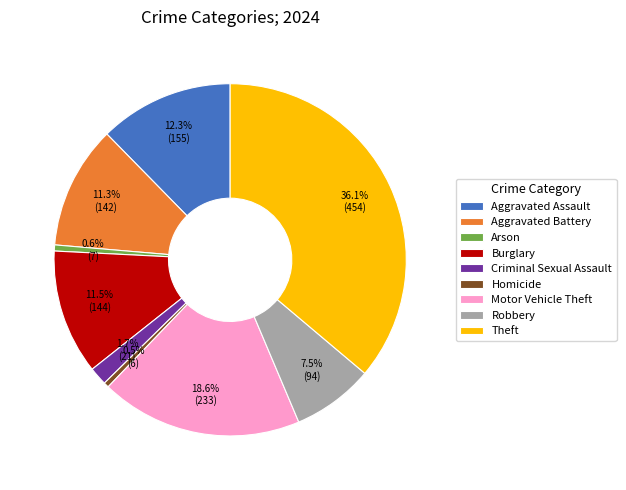

To the nearest percent, what percentage of the pie is Aggravated Assault?

12%